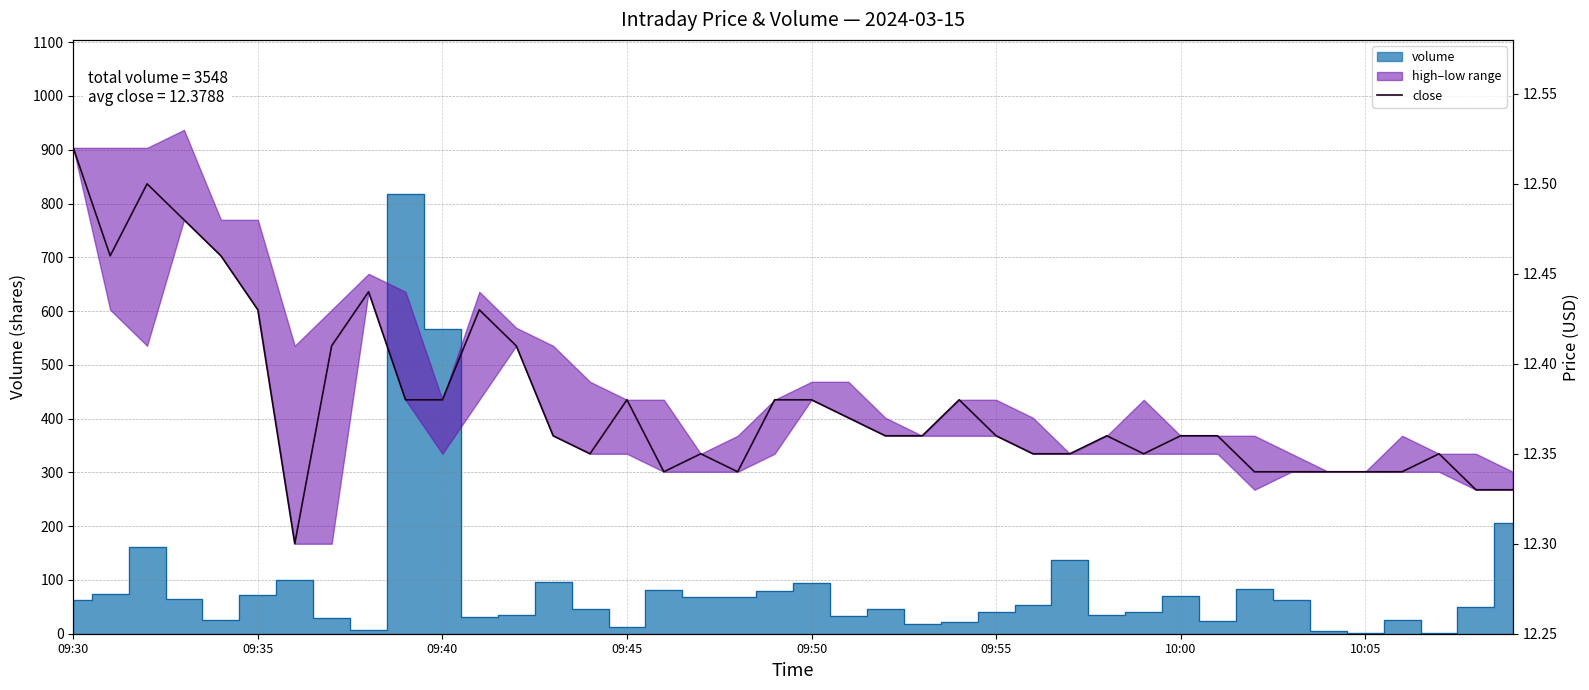

How many lines are shown in the chart?

1